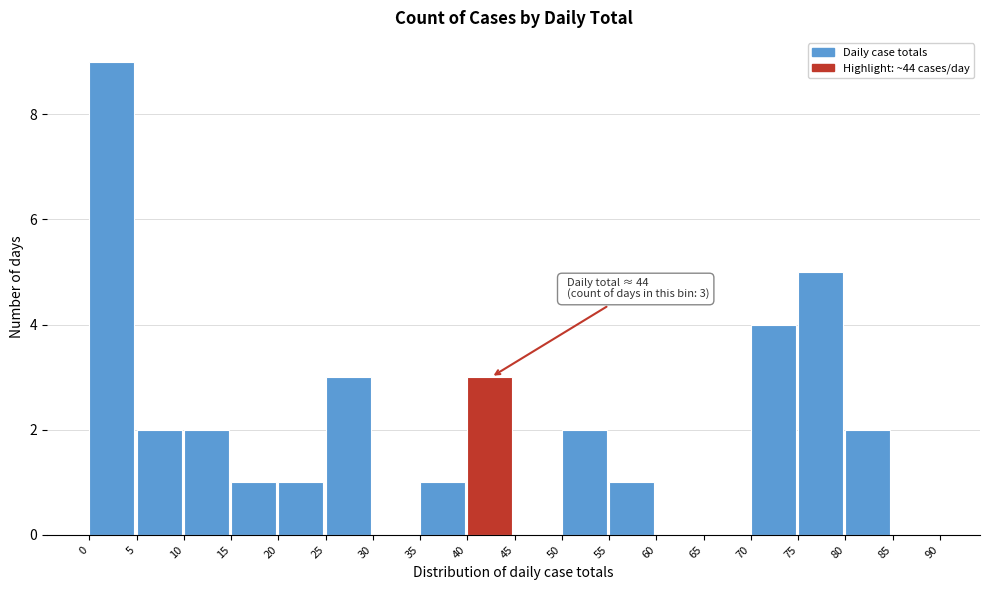

Which range on the x-axis has the tallest bar?

0 to 5